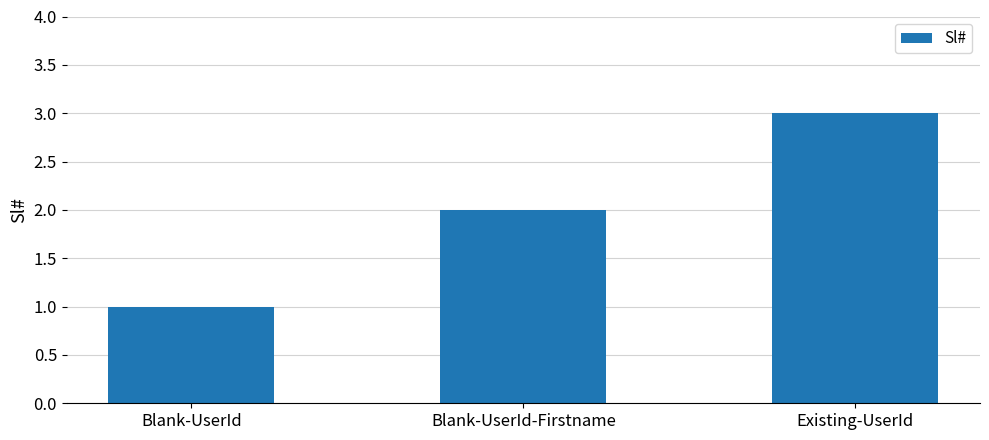

What is the minimum value shown in the chart?

1